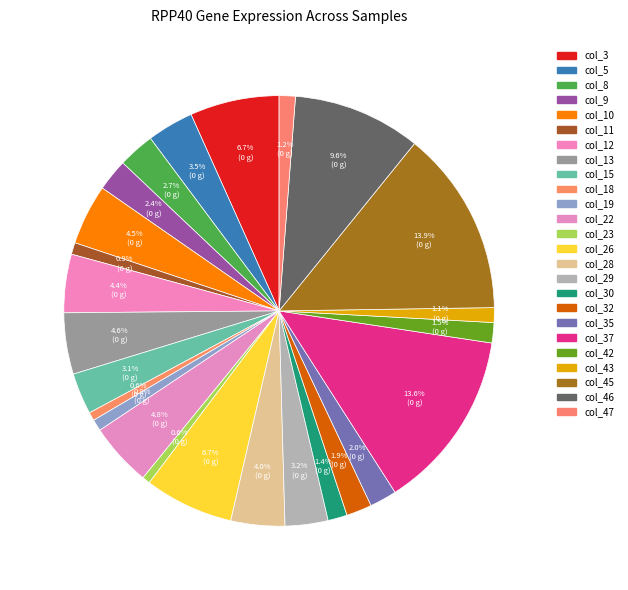

How many segments does this pie chart have?

25